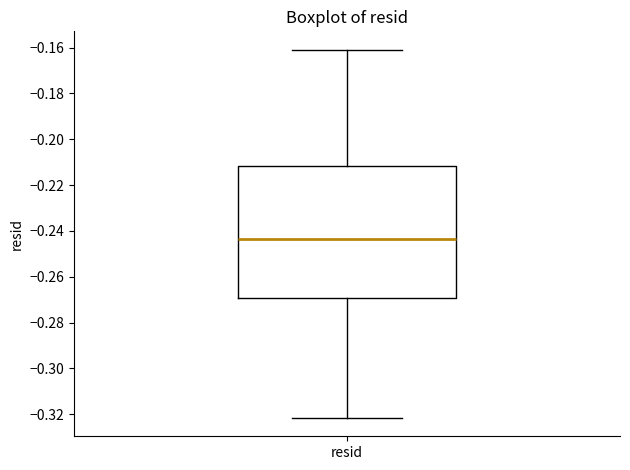

Where is the upper edge of the box for resid on the y-axis? The values are not printed on the chart, so give them approximately, as read against the axis.

-0.212